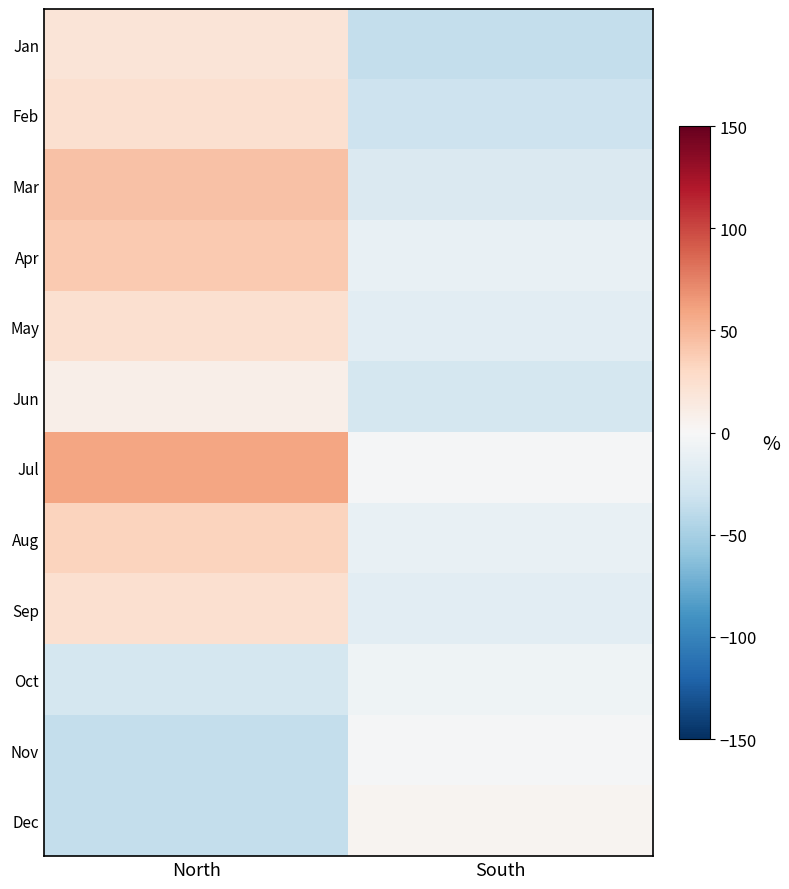

Reading right to left, what are all the values shown in this chart?

Jan: South=-36.2	North=18.8
Feb: South=-31.2	North=23.8
Mar: South=-21.2	North=43.8
Apr: South=-11.2	North=38.8
May: South=-16.2	North=23.8
Jun: South=-26.2	North=8.8
Jul: South=-1.2	North=58.8
Aug: South=-11.2	North=33.8
Sep: South=-16.2	North=23.8
Oct: South=-6.2	North=-26.2
Nov: South=-1.2	North=-36.2
Dec: South=3.8	North=-36.2